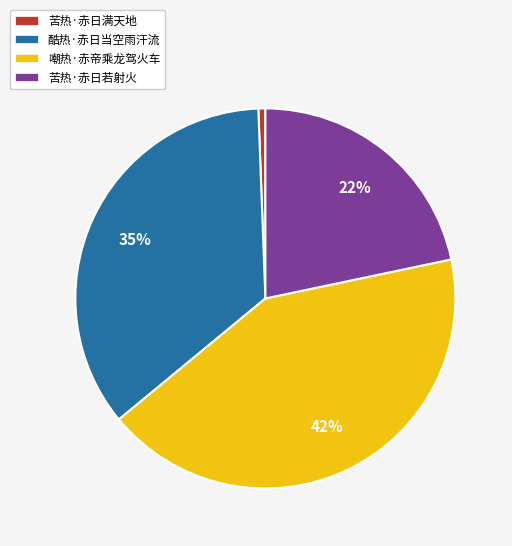

Is it true that 嘲热·赤帝乘龙驾火车 is 50% of the pie?

False